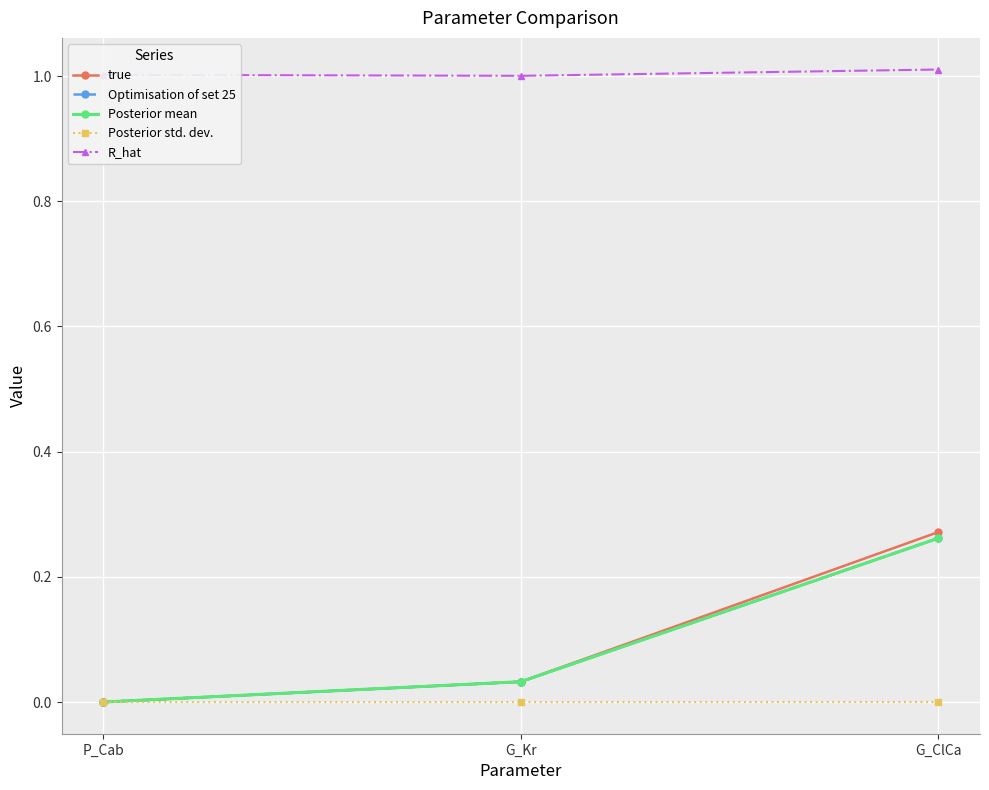

Which series changed the most between G_Kr and G_ClCa?

true